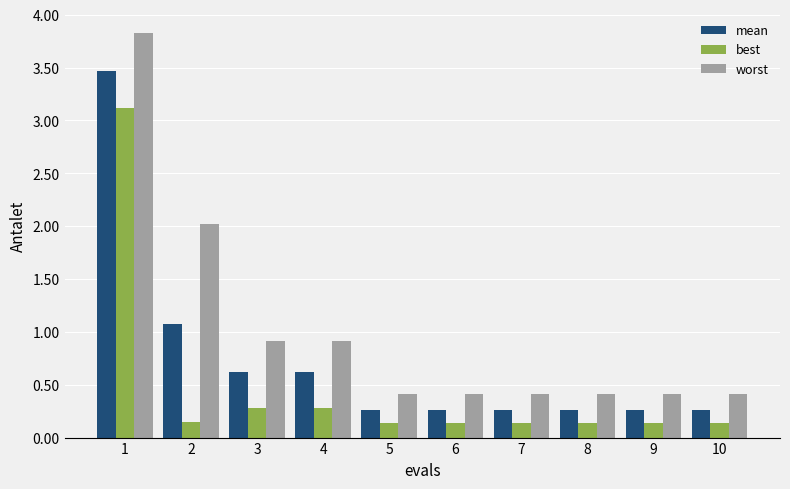

At how many categories does at least one series exceed 0?

10